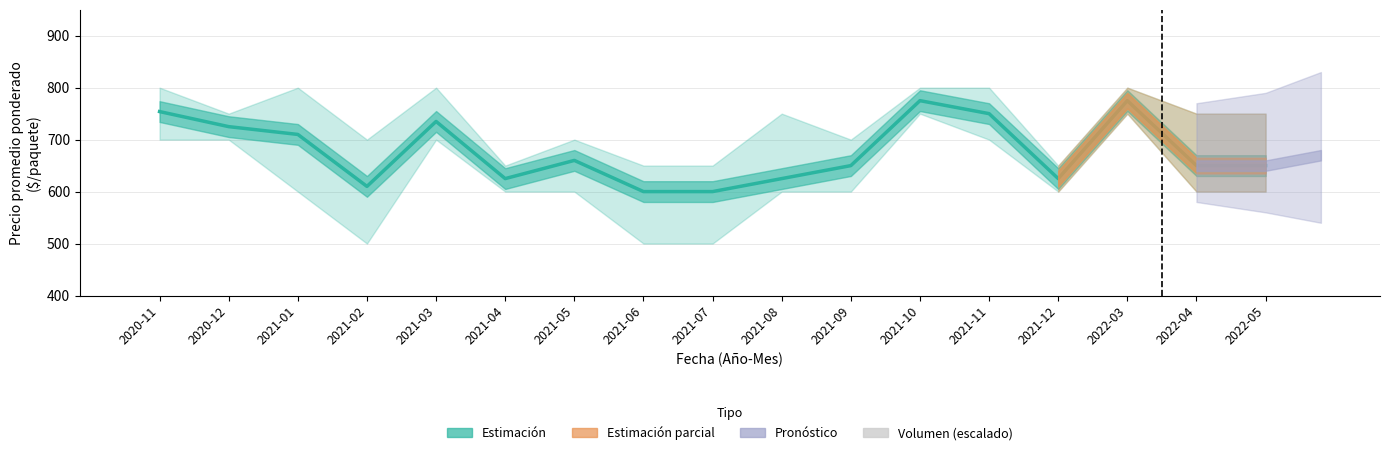

At how many categories does at least one series exceed 313?

17